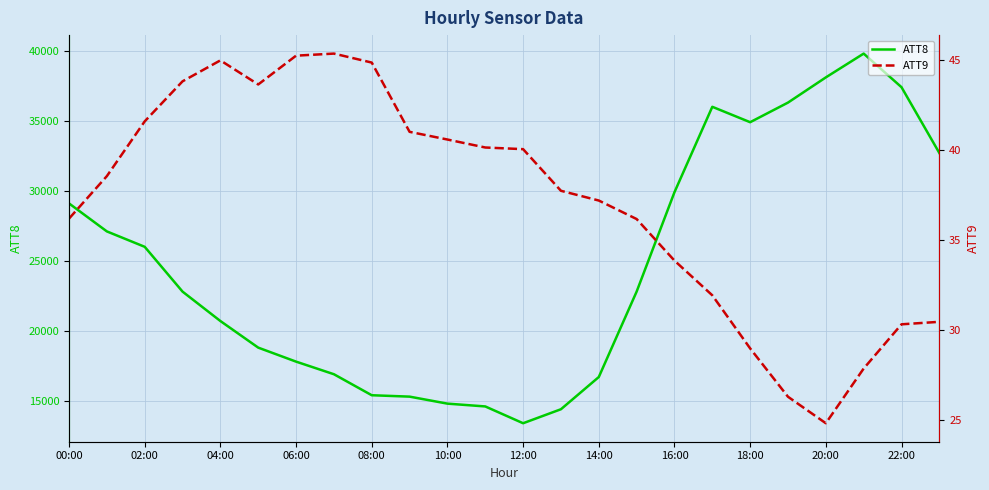

What is the difference between the second highest and second lowest values in the ATT8 series?

23700